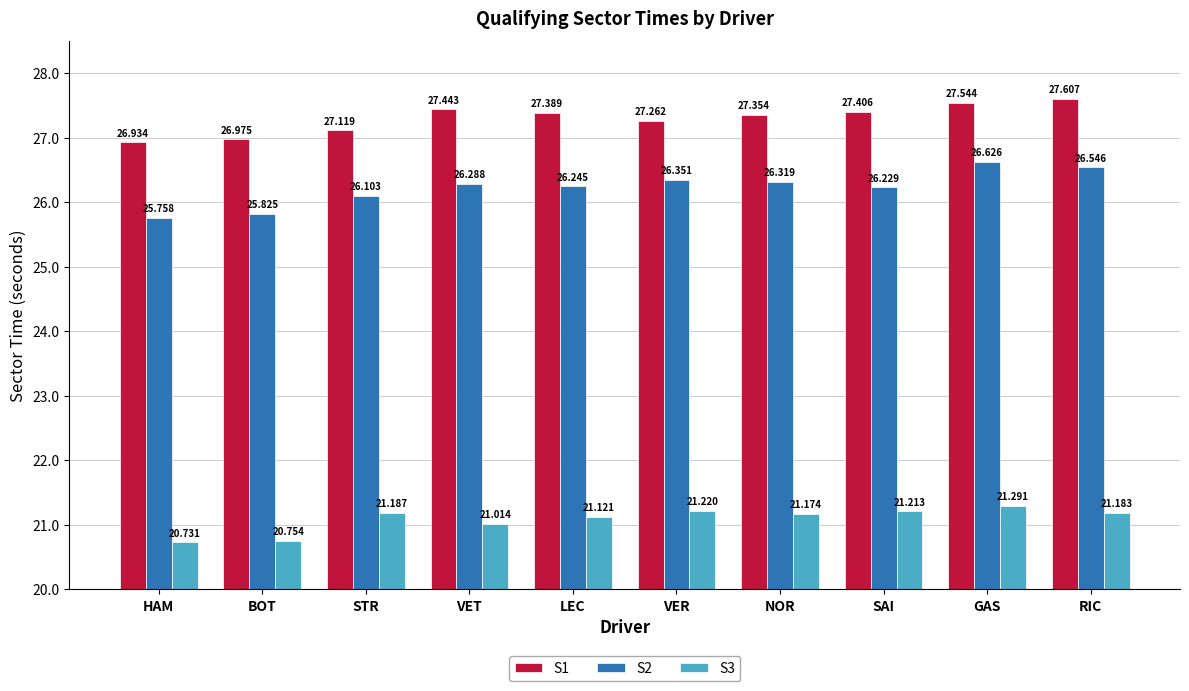

The S2 series shows 26.4 at VER. True or false?

True